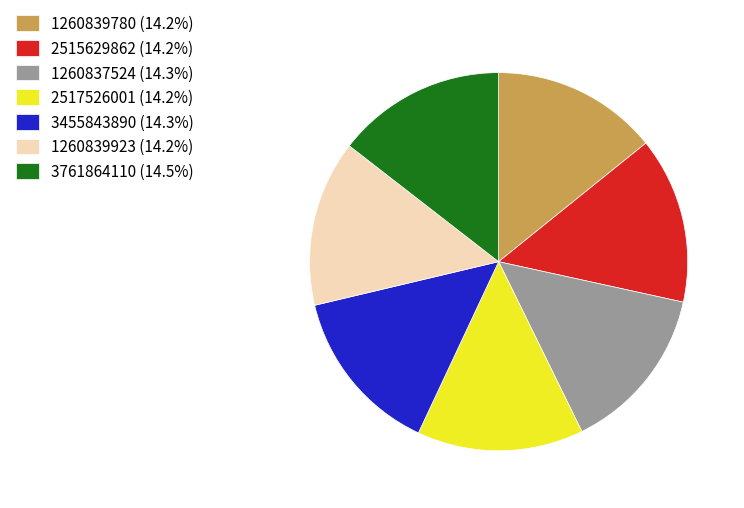

Does 2515629862 (14.2%) account for over 50% of the chart?

No